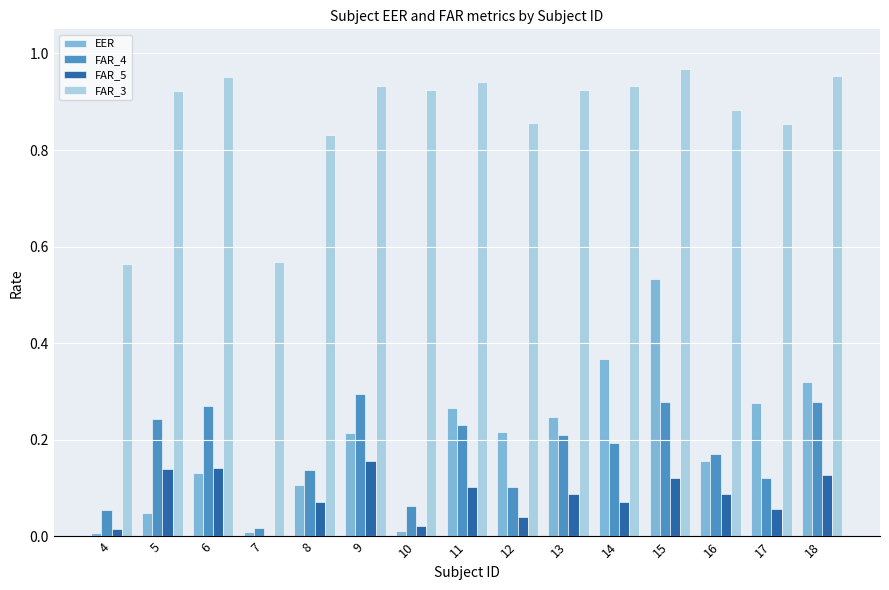

Which series has the largest total across all categories?

FAR_3